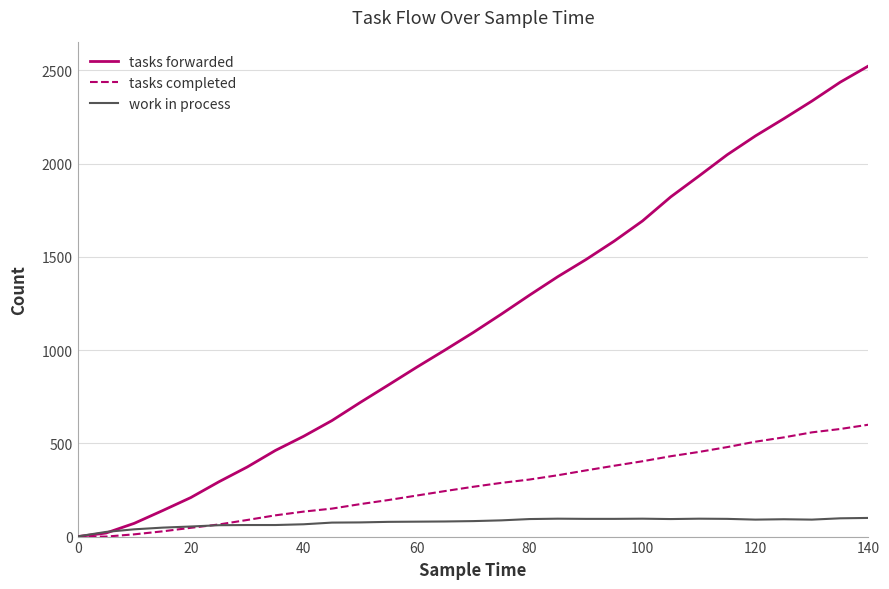

True or false: work in process has more than 0 interior local peaks.

True